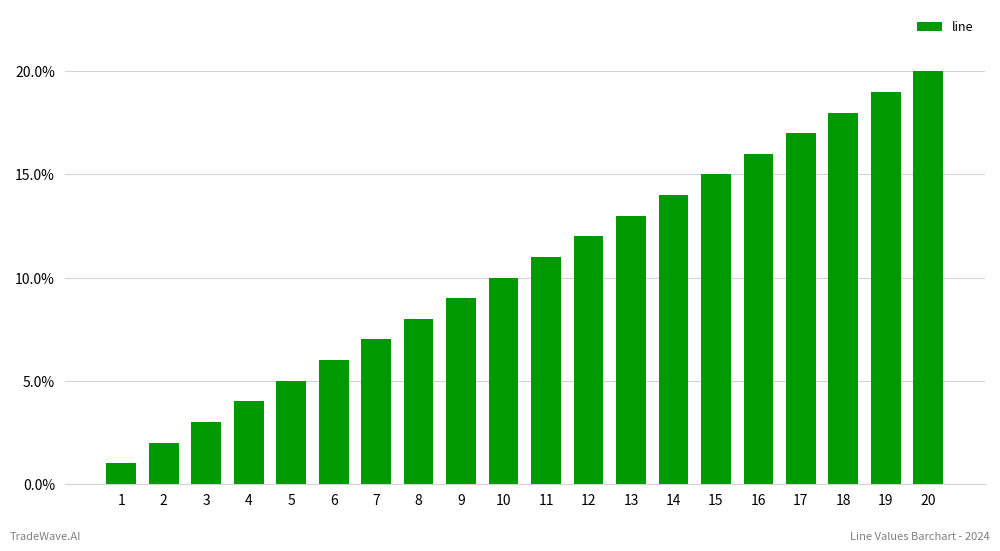

What is the minimum value shown in the chart?

1